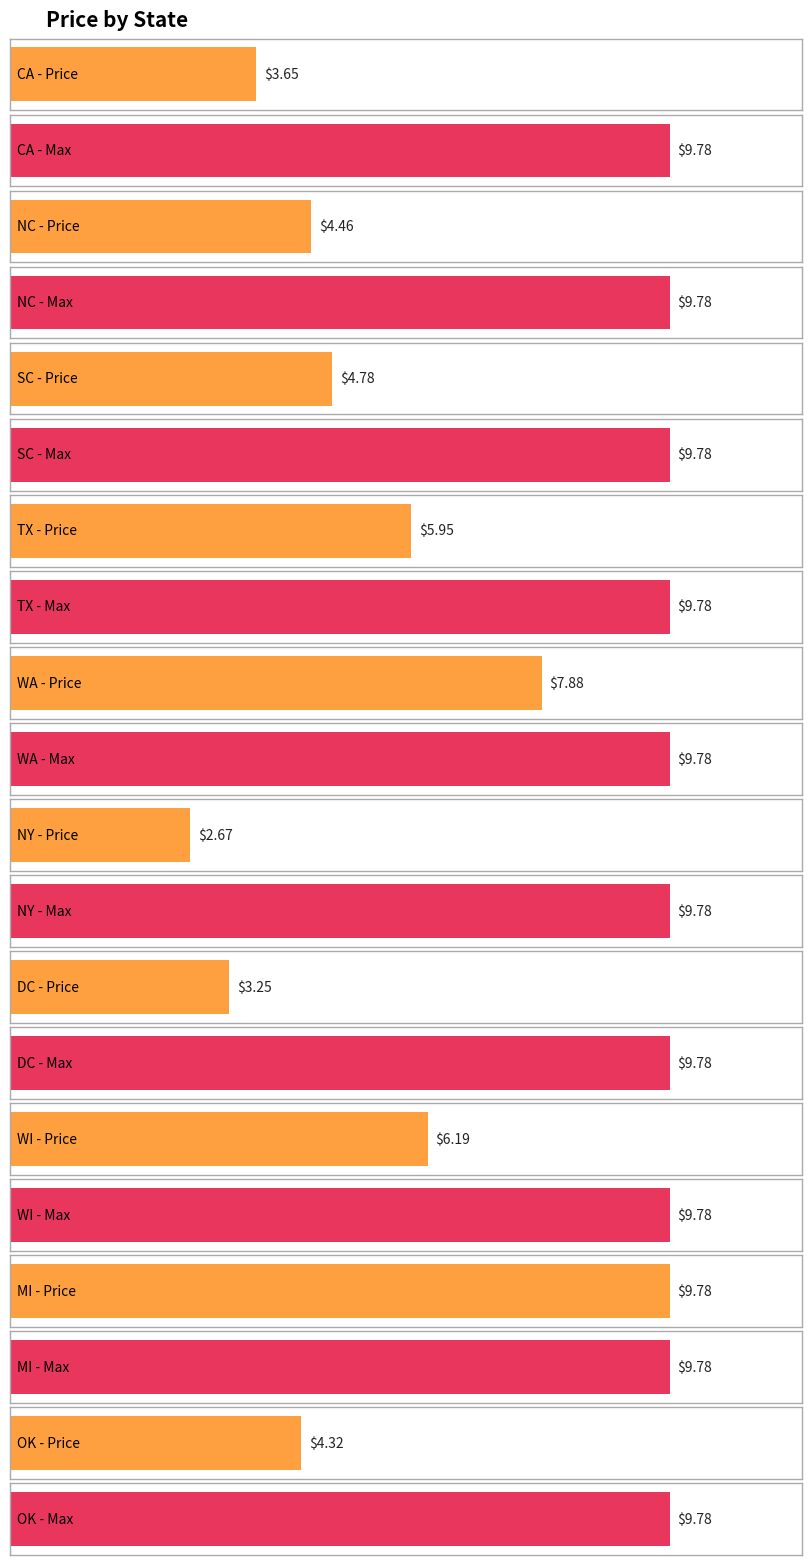

Is it true that the value at DC is 3.2?

True